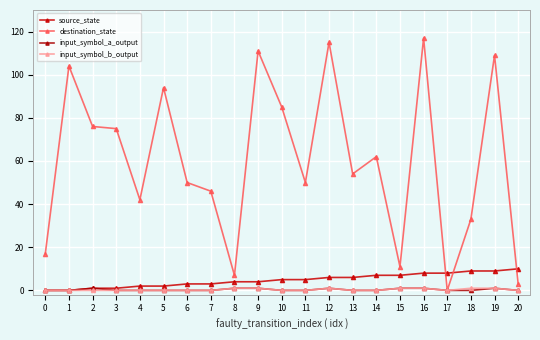

Does the chart have visible grid lines?

Yes